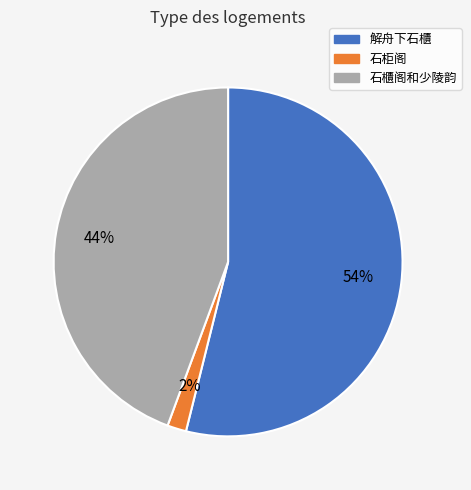

Which slice is the smallest?

石柜阁